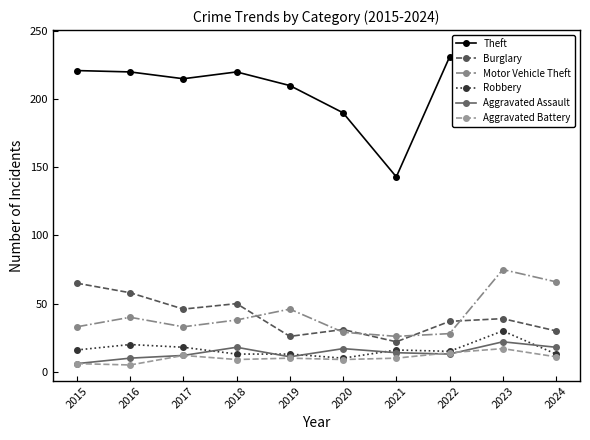

Is the value of Burglary at 2017 greater than the value of Robbery at 2019?

Yes